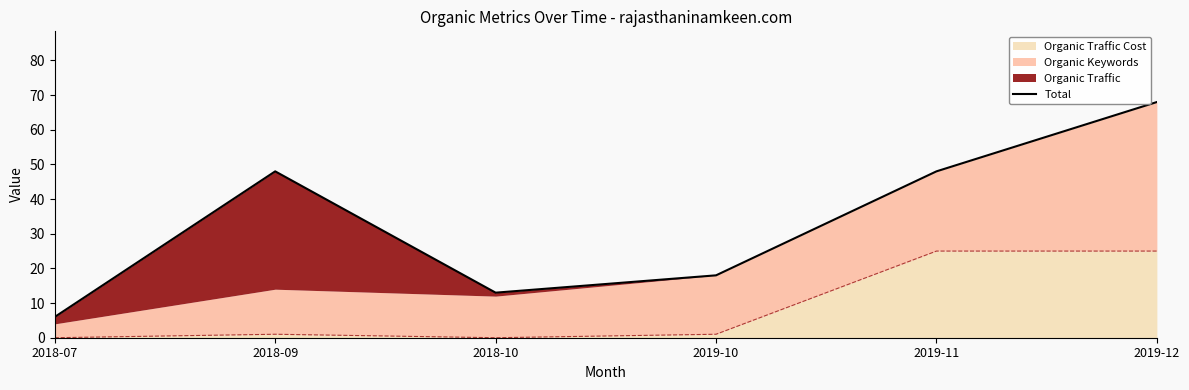

The chart shows a value of 7 at 2019-10. True or false?

False